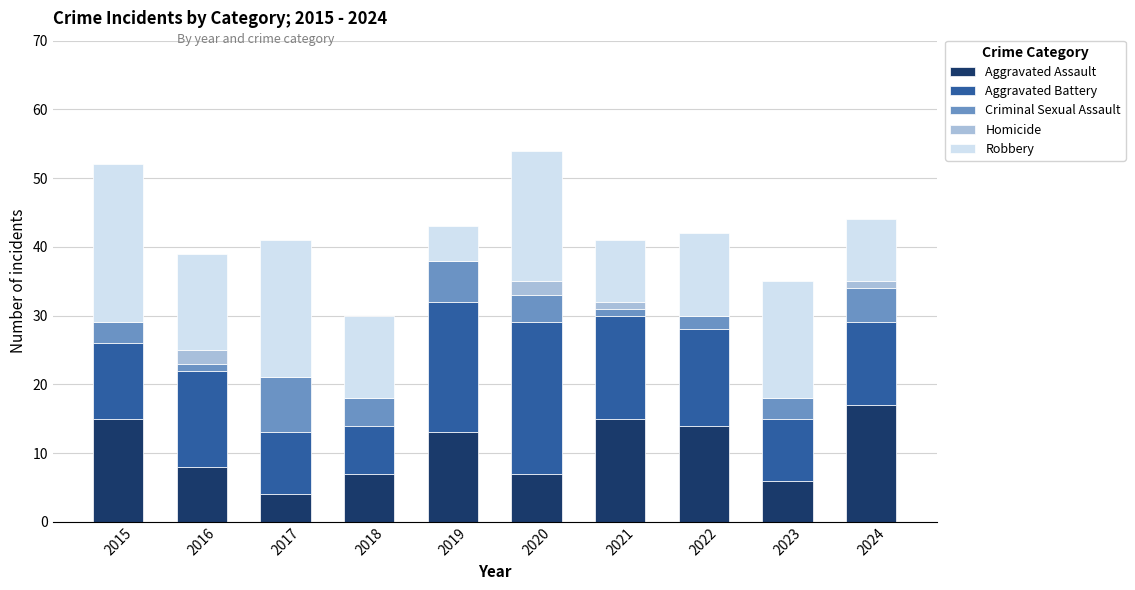

What is the maximum value for Aggravated Assault?

17